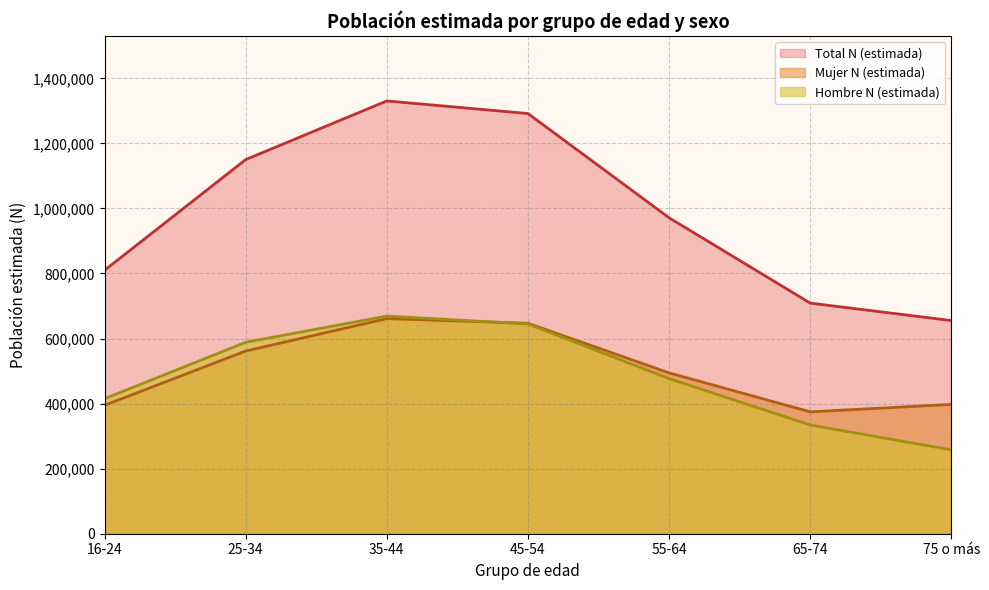

Does the chart have visible grid lines?

Yes